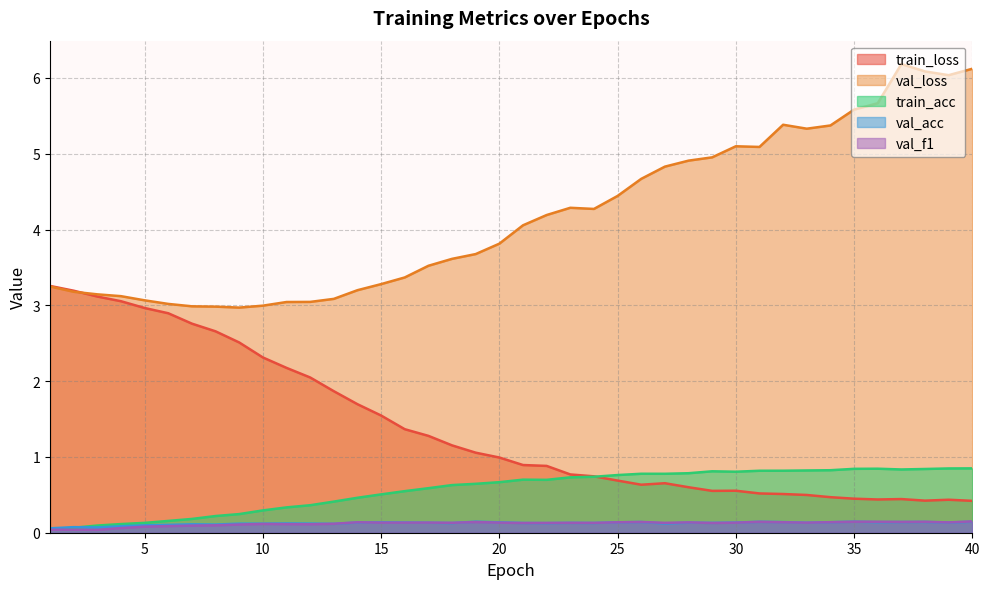

In train_acc, how many points are lower than both neighbors (excluding endpoints)?

4